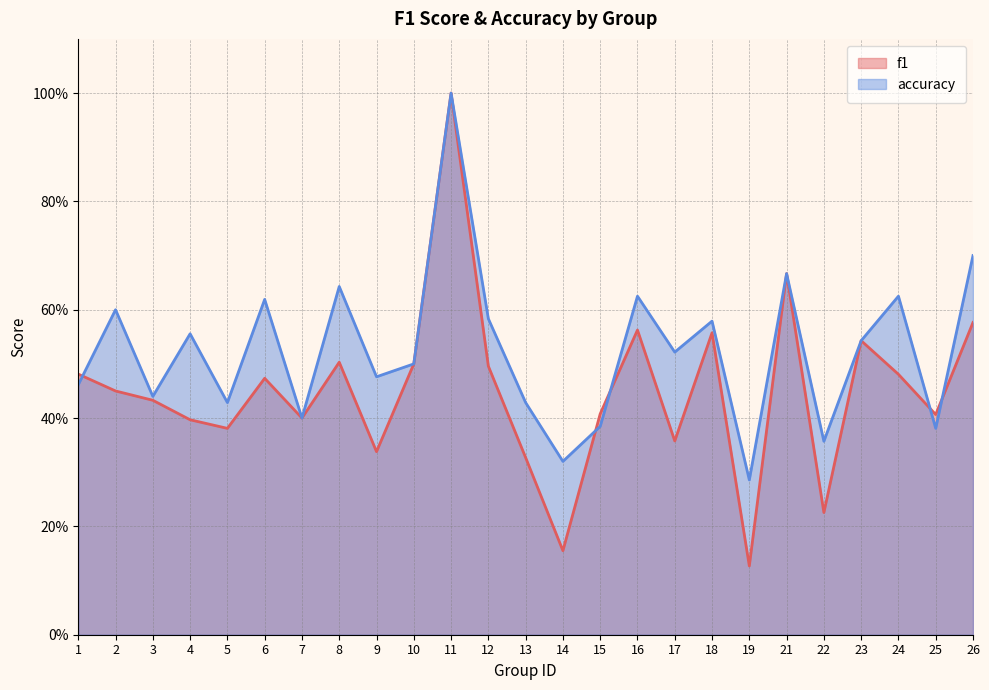

Which series ends up on top after the final intersection of accuracy and f1?

accuracy